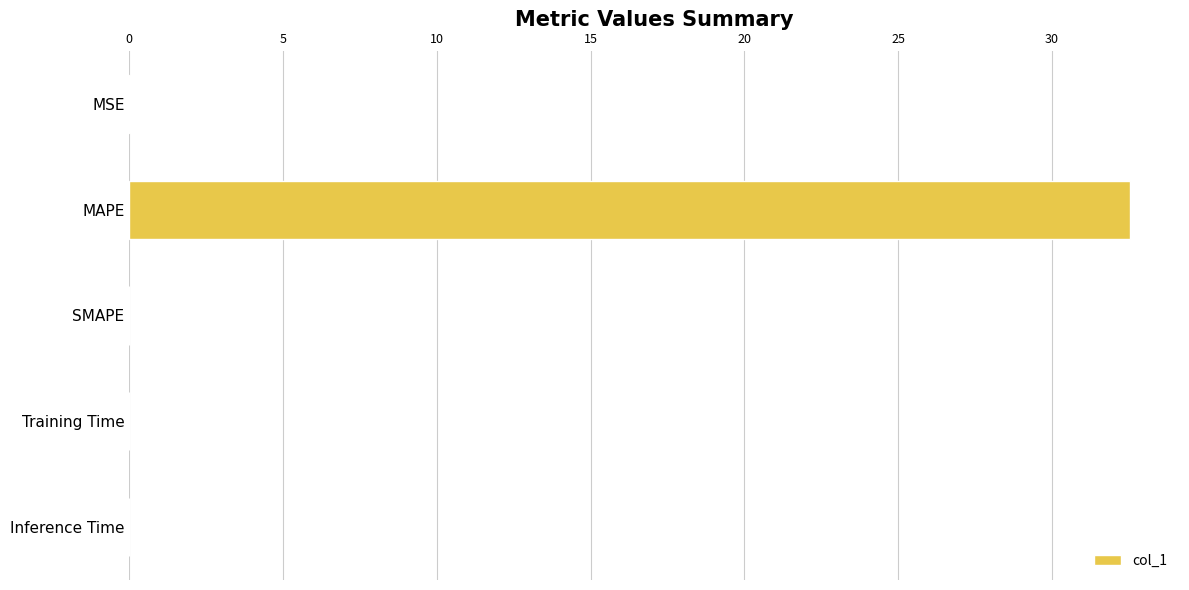

Which category has the highest value across all series?

MAPE